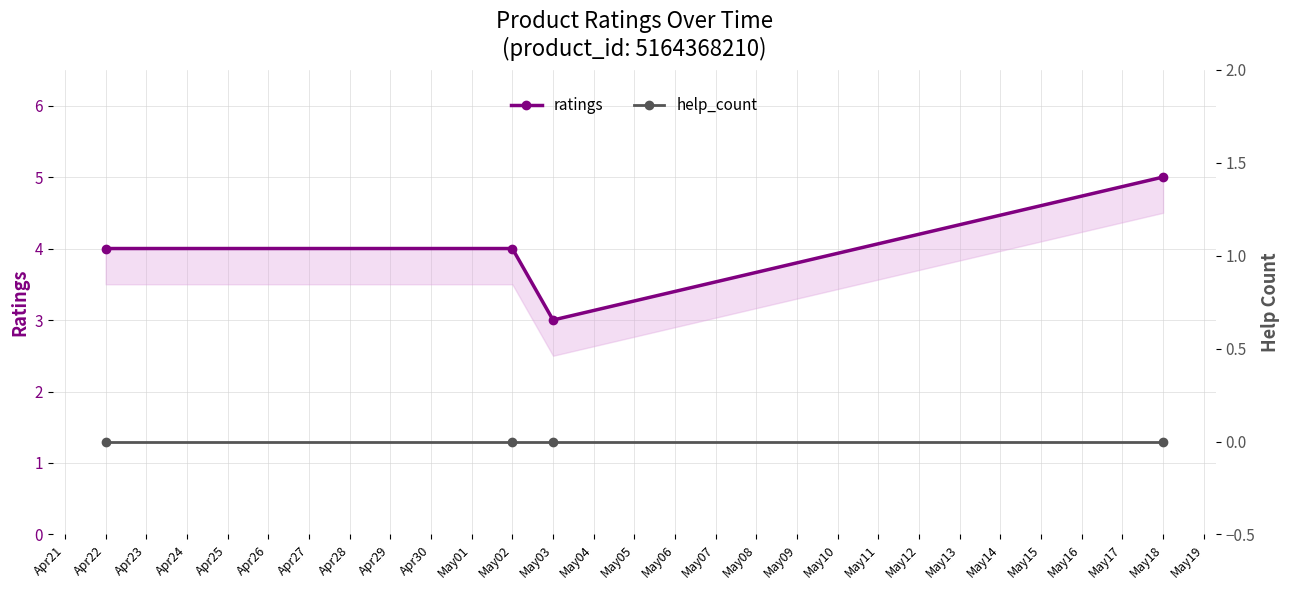

What is the sum of the ratings values at Apr22 and May03?

7